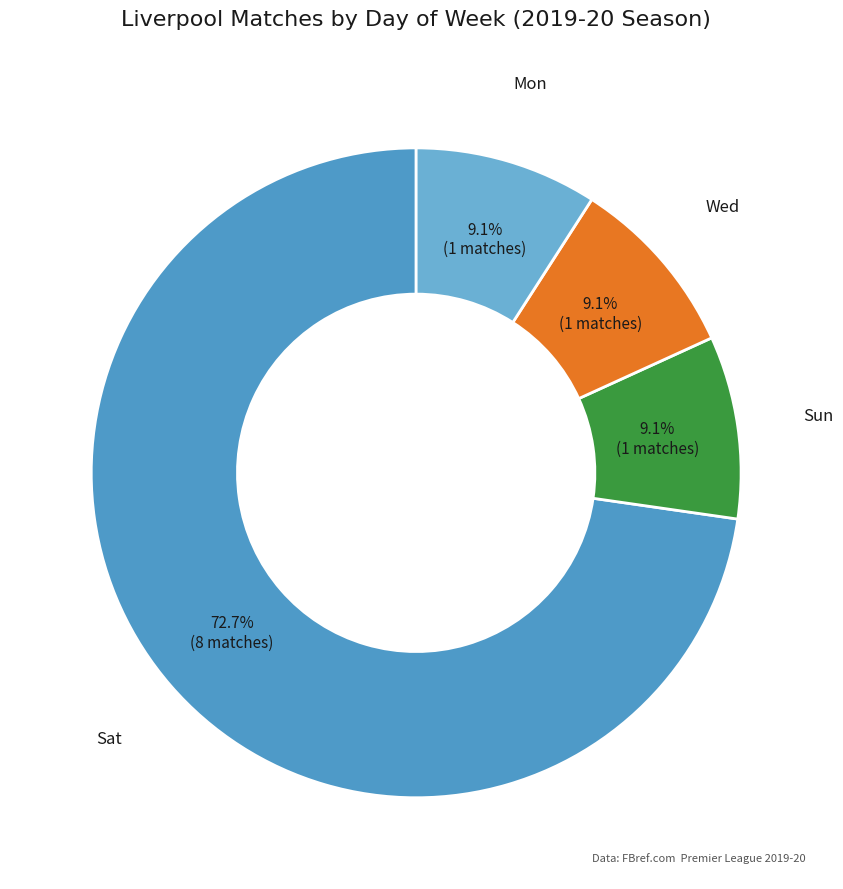

How many slices are in this pie chart?

4